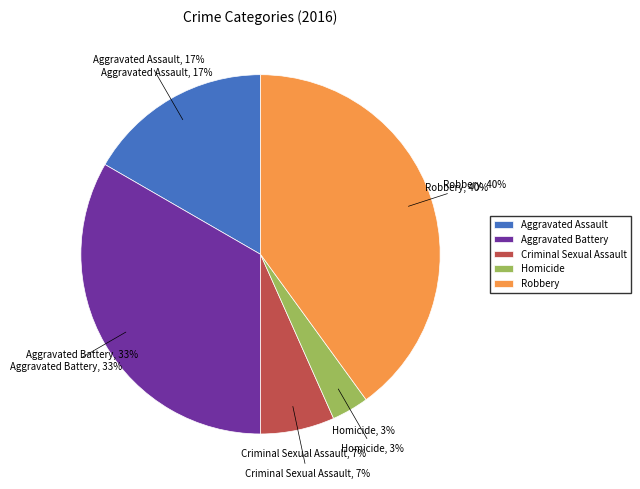

How many segments does this pie chart have?

5